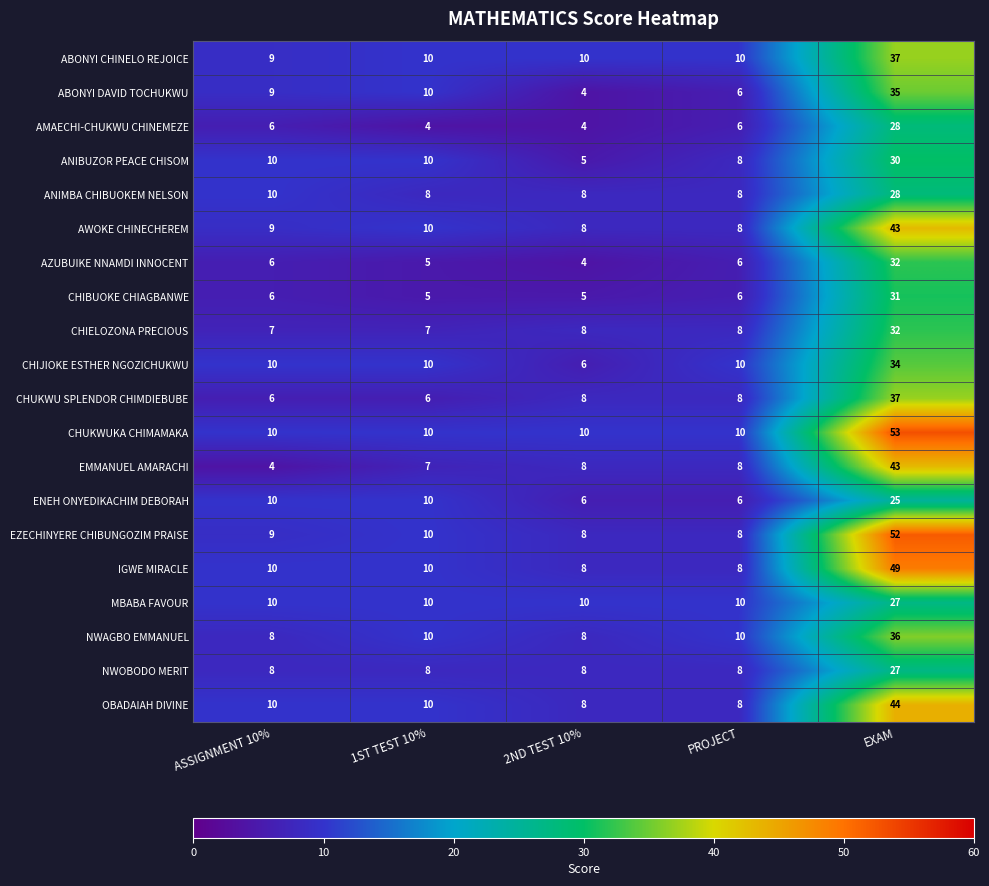

What is the difference between the maximum and minimum values in the AWOKE CHINECHEREM series?

35